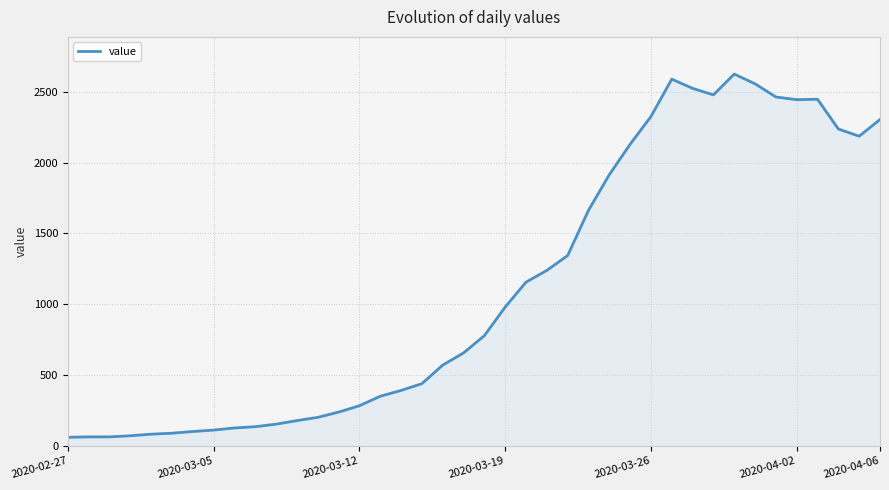

What is the greatest value displayed?

2626